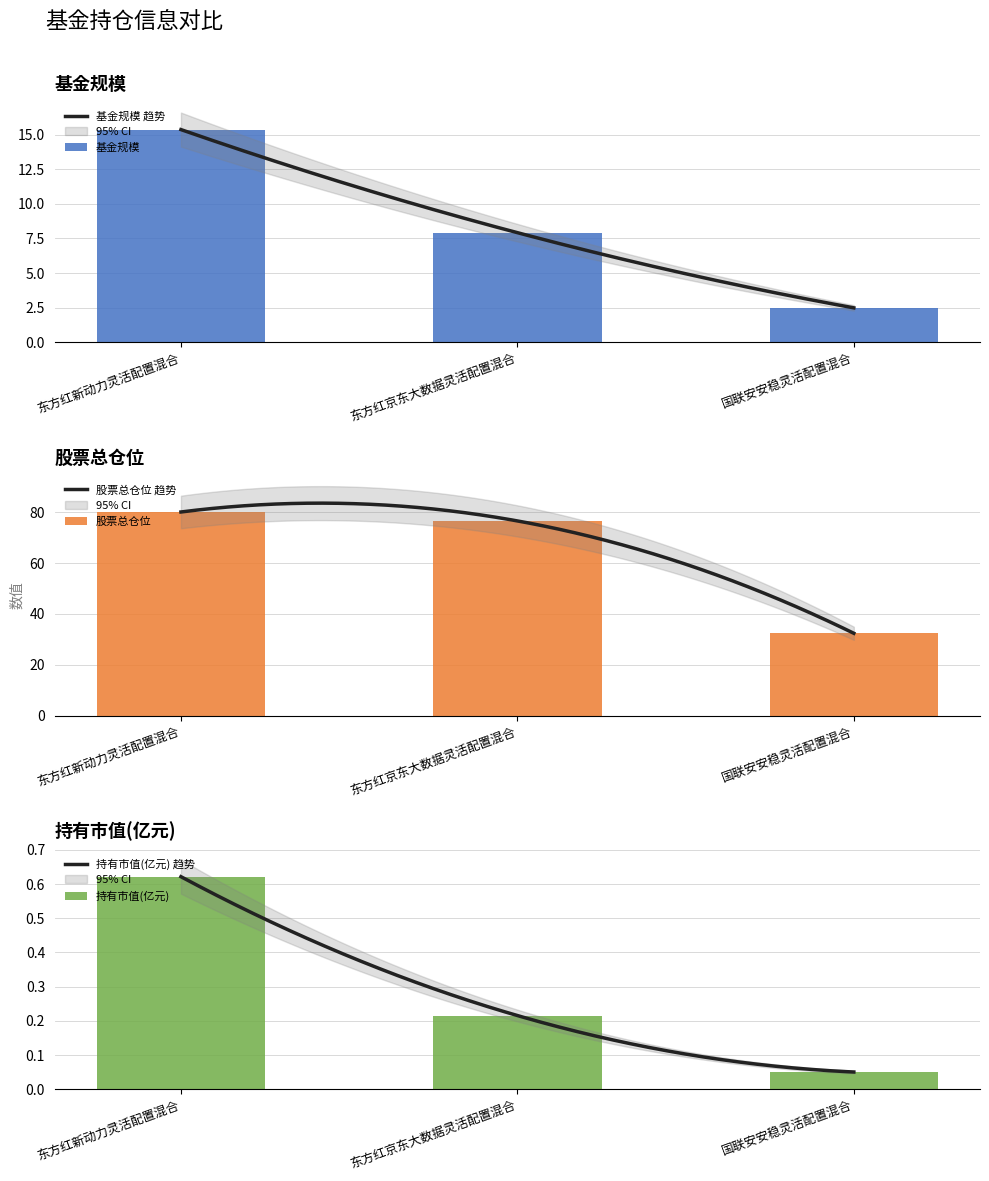

The value of 股票总仓位 at 东方红新动力灵活配置混合 is 143.6. True or false?

False